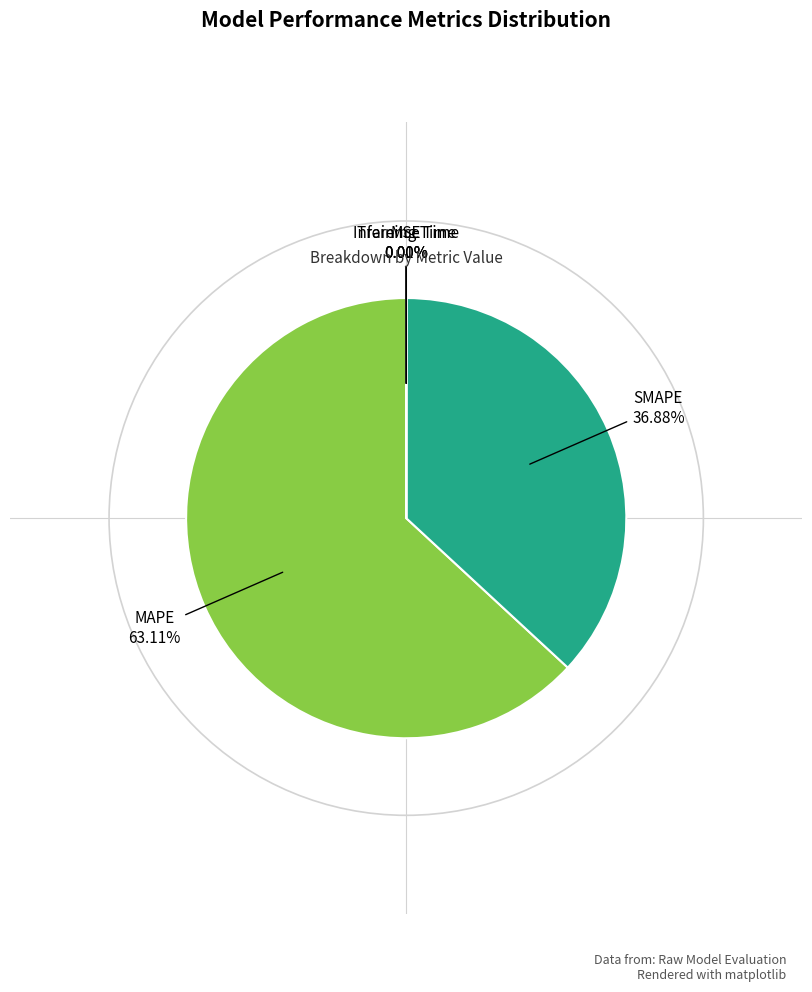

Which slice represents more than half of the pie?

MAPE